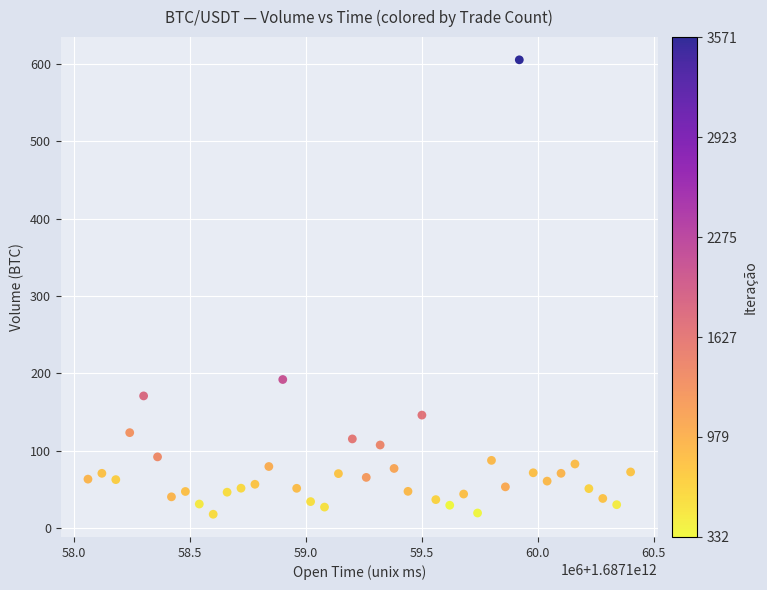

What Y value in the scatter plot is closest to 311?

192.1